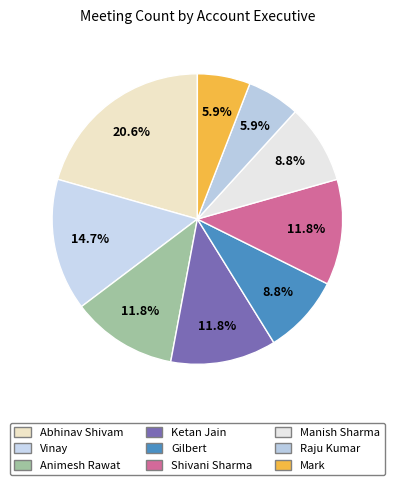

To the nearest percent, what is the difference between the Manish Sharma and Shivani Sharma slice percentages?

3%